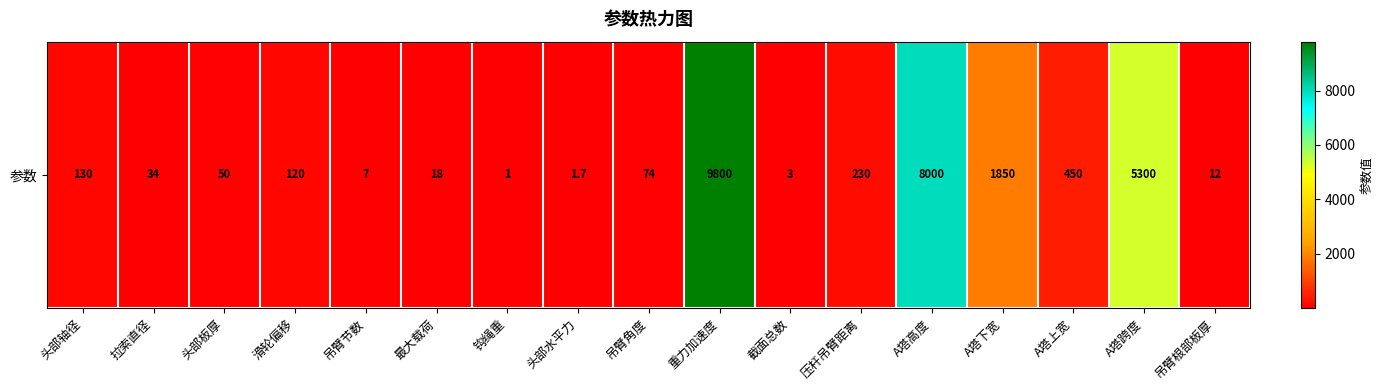

What is the difference between the values at 吊臂根部板厚 and 吊臂角度?

62.0